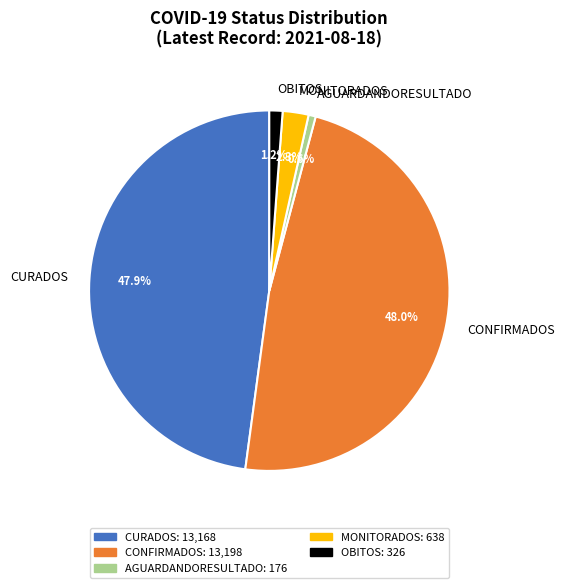

How many segments does this pie chart have?

5